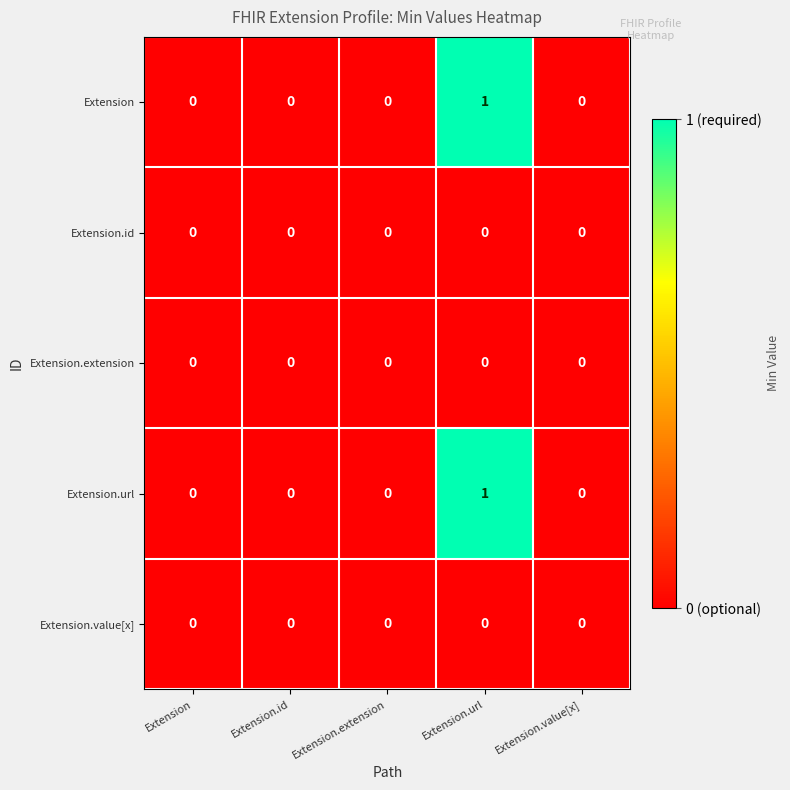

At which category is the sum across all series the highest?

Extension.url